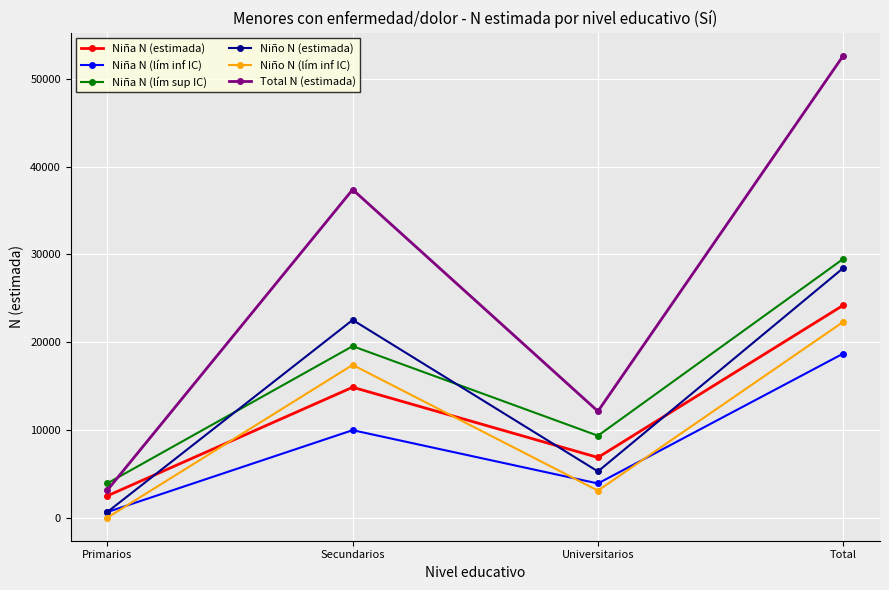

Which series has the widest spread of values?

Total N (estimada)